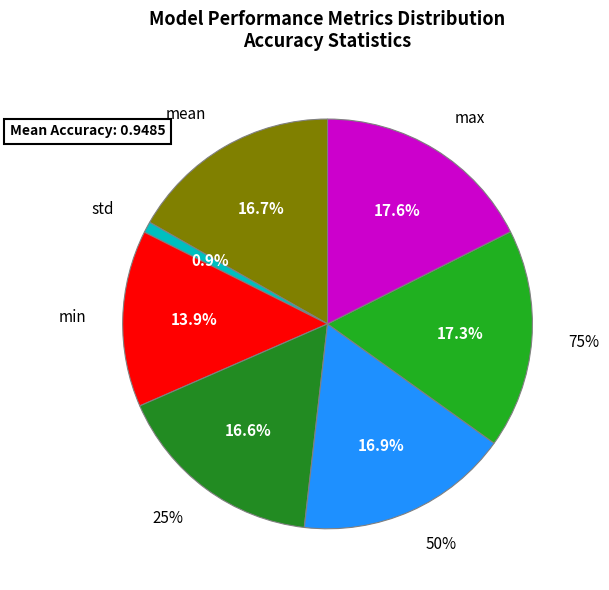

Which slice is the largest?

max